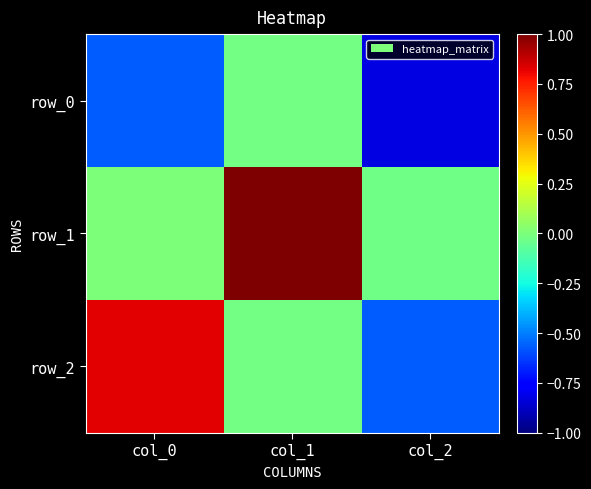

How many values in row_2 are below zero?

2